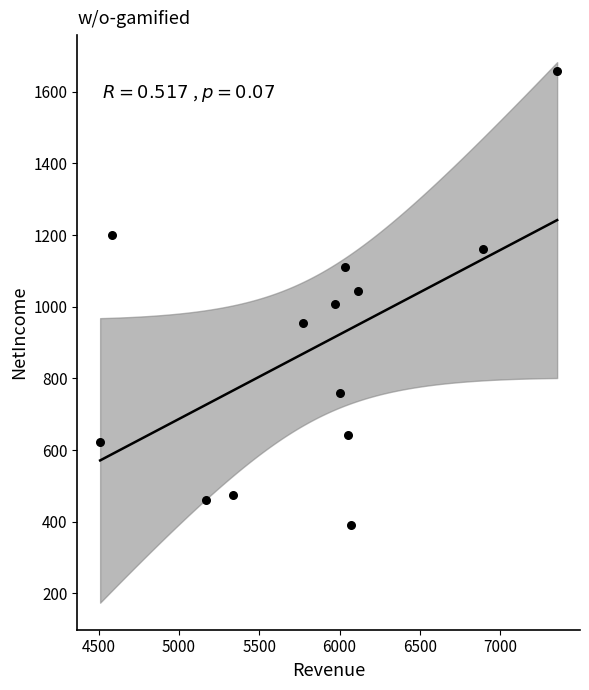

What is the range of Y values (max minus min)?

1268